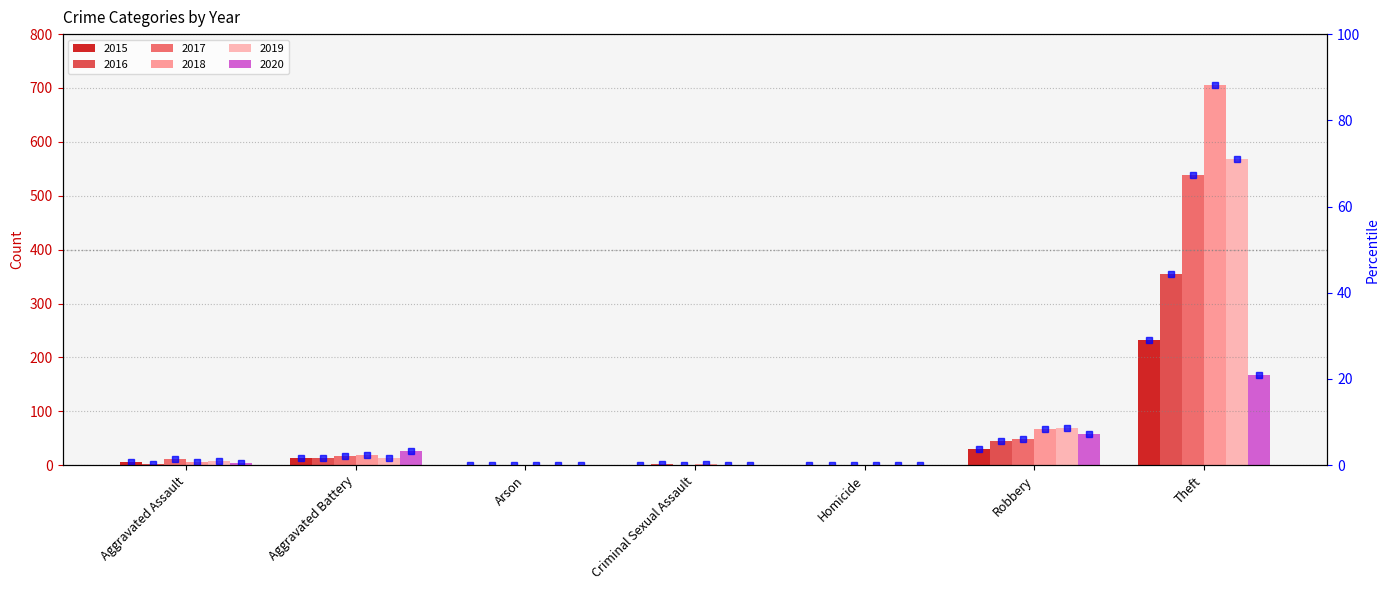

Rank the series at Theft from lowest to highest value.

pct_2020, pct_2015, pct_2016, pct_2017, pct_2019, pct_2018